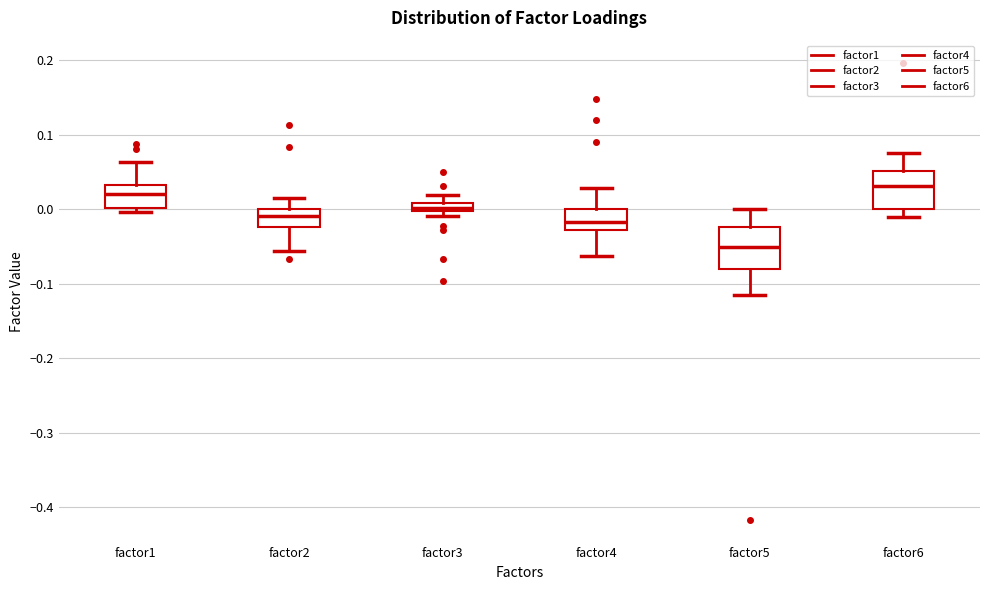

Where does the upper whisker of the box for factor3 end on the y-axis? The values are not printed on the chart, so give them approximately, as read against the axis.

0.02